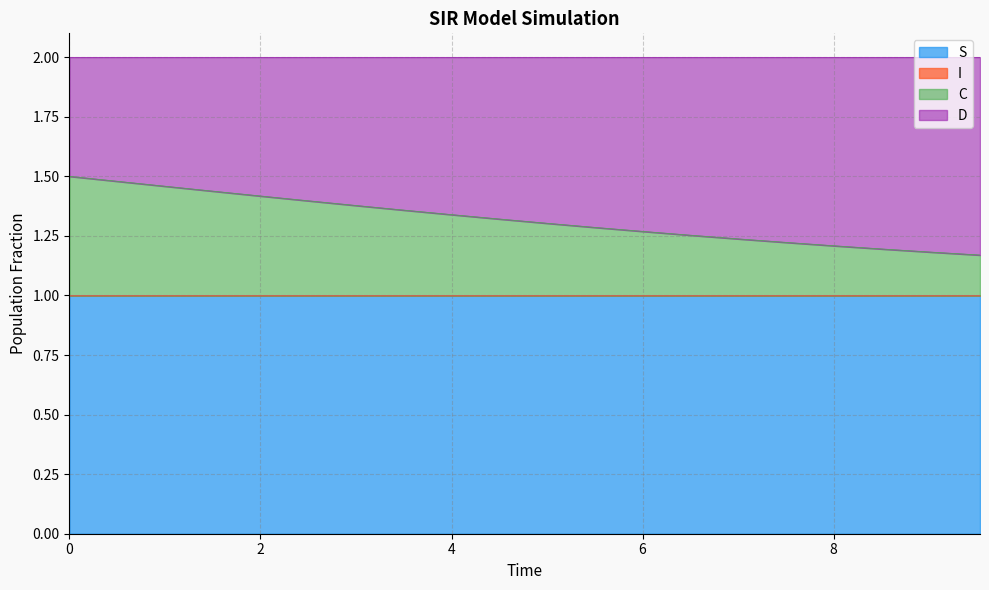

What is the minimum value for S?

1.0